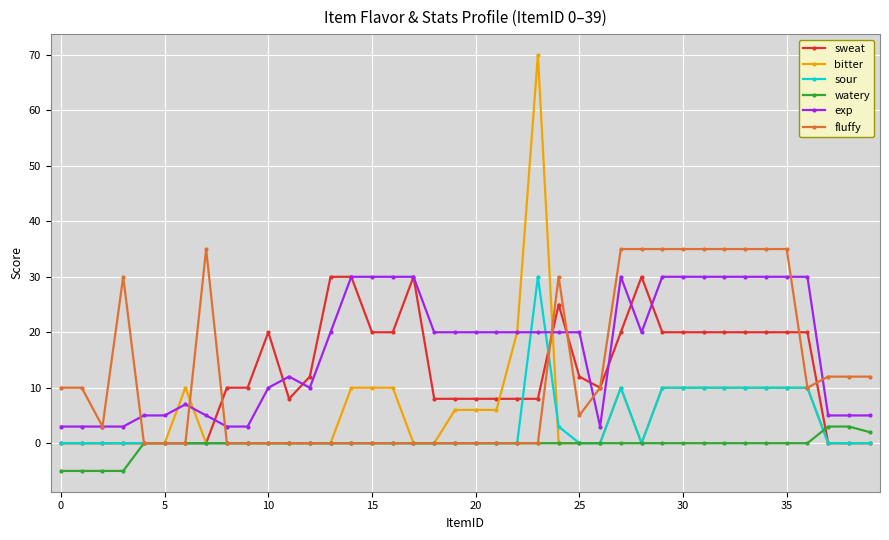

Which series has the largest range (max minus min)?

bitter